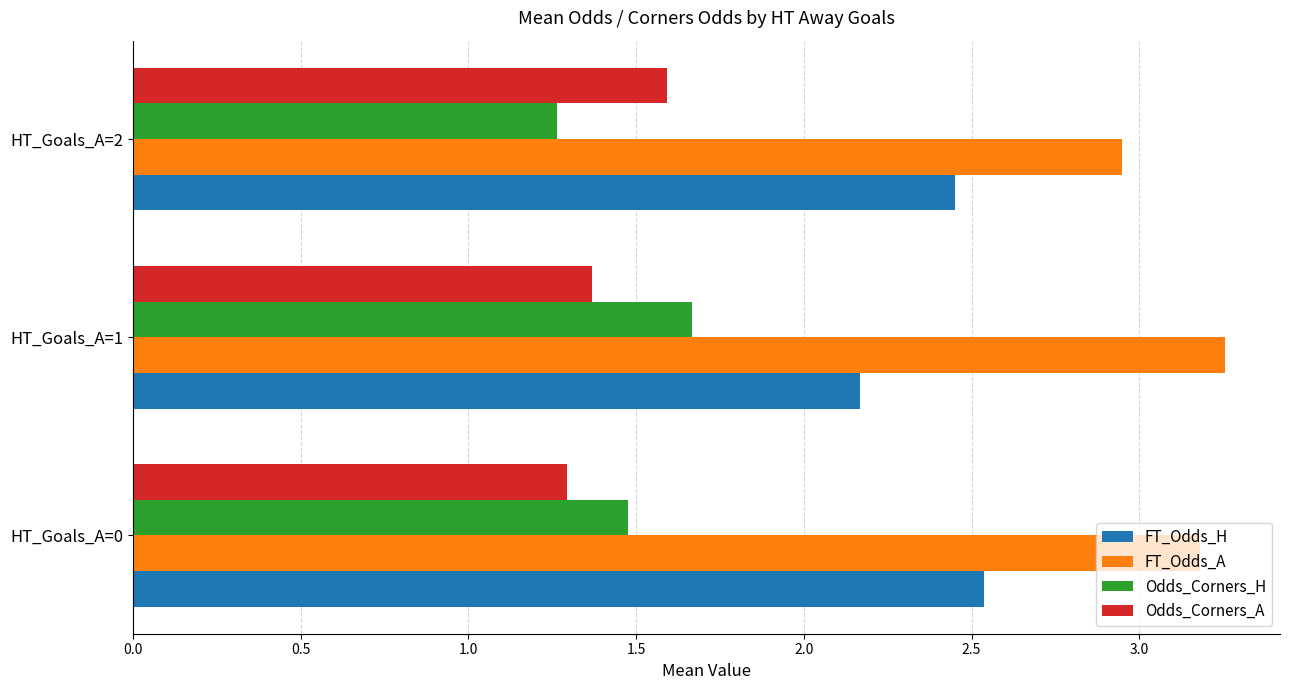

What is the difference between the maximum and second lowest values in the FT_Odds_H series?

0.1